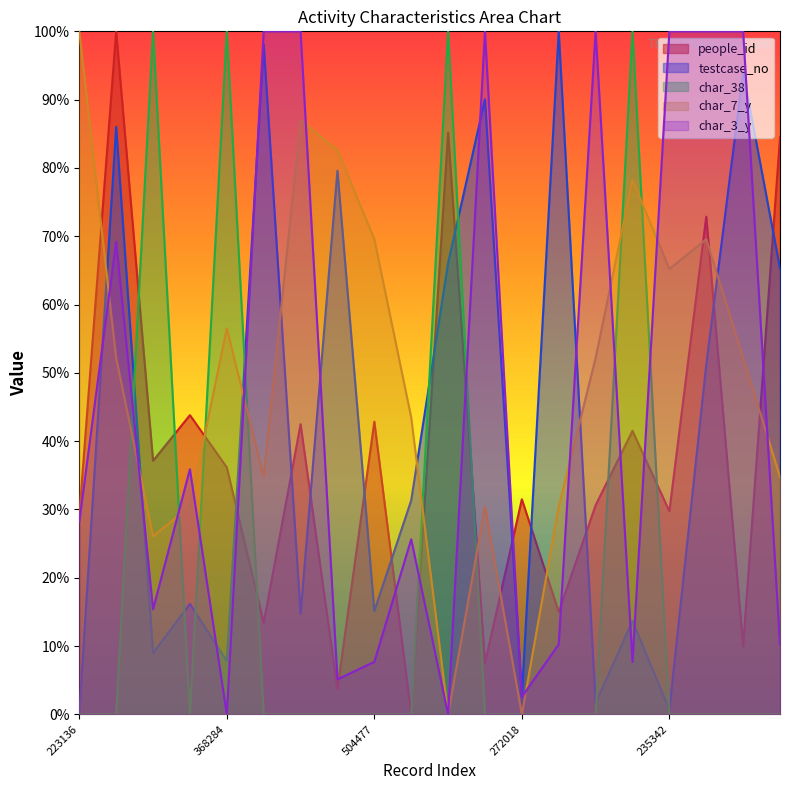

What is the sum of all char_7_y values?

995.7